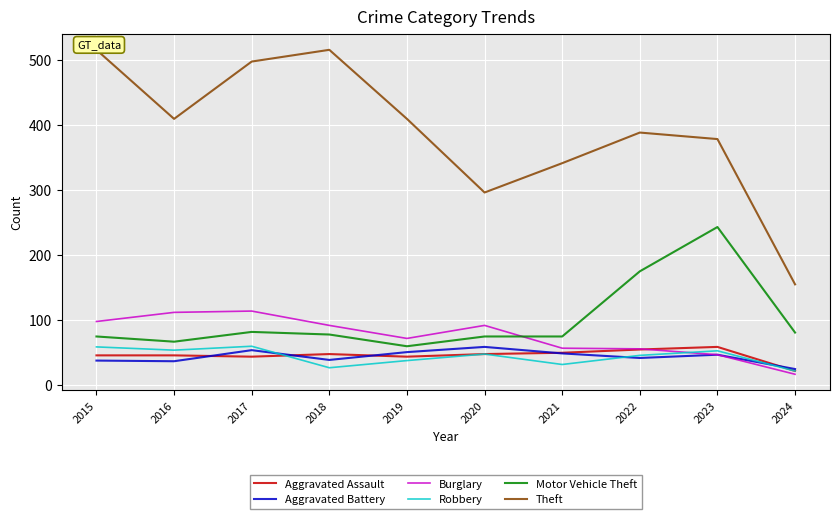

What is the difference between the highest and lowest values at 2019?

371